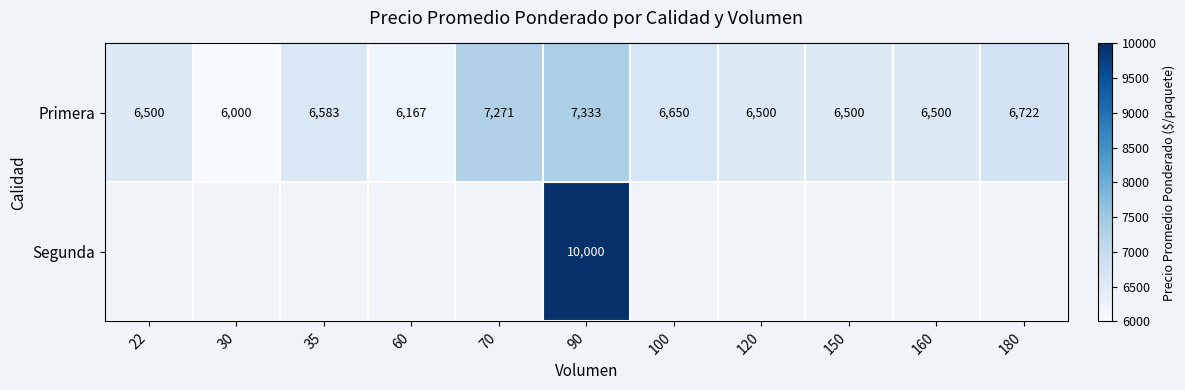

Which category has the highest value across all series?

90